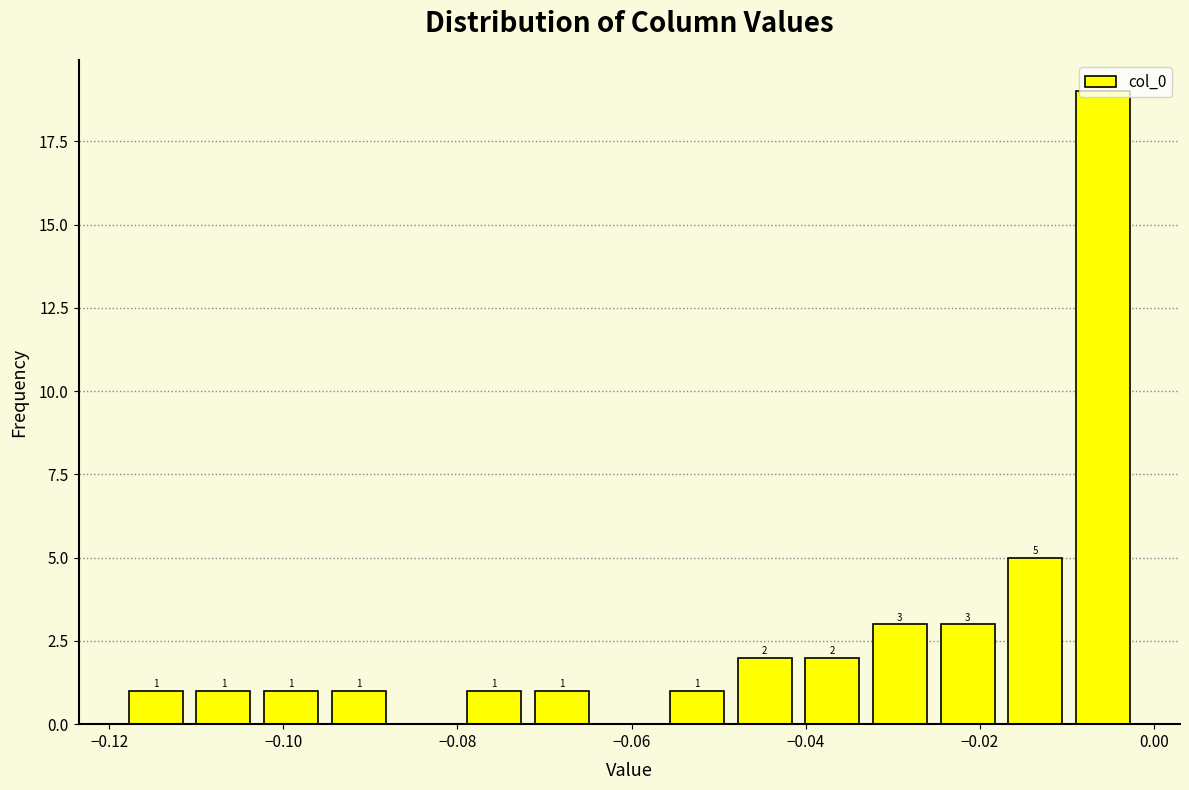

Read against the x-axis, roughly where is the centre of the tallest bar?

-0.006